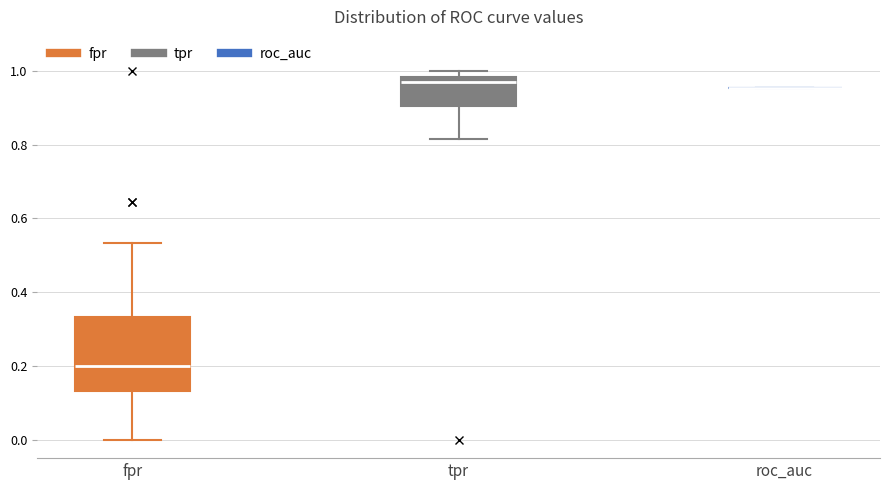

Comparing the boxes themselves (not the whiskers), which one is the tallest?

fpr